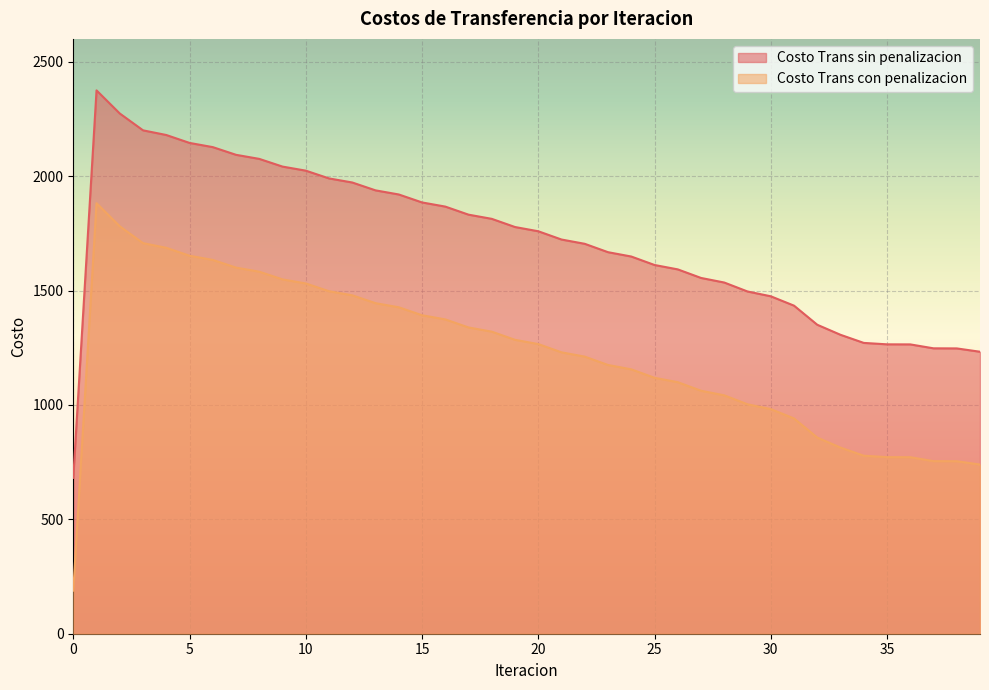

What is the lowest value of the Costo Trans con penalizacion series?

188.2